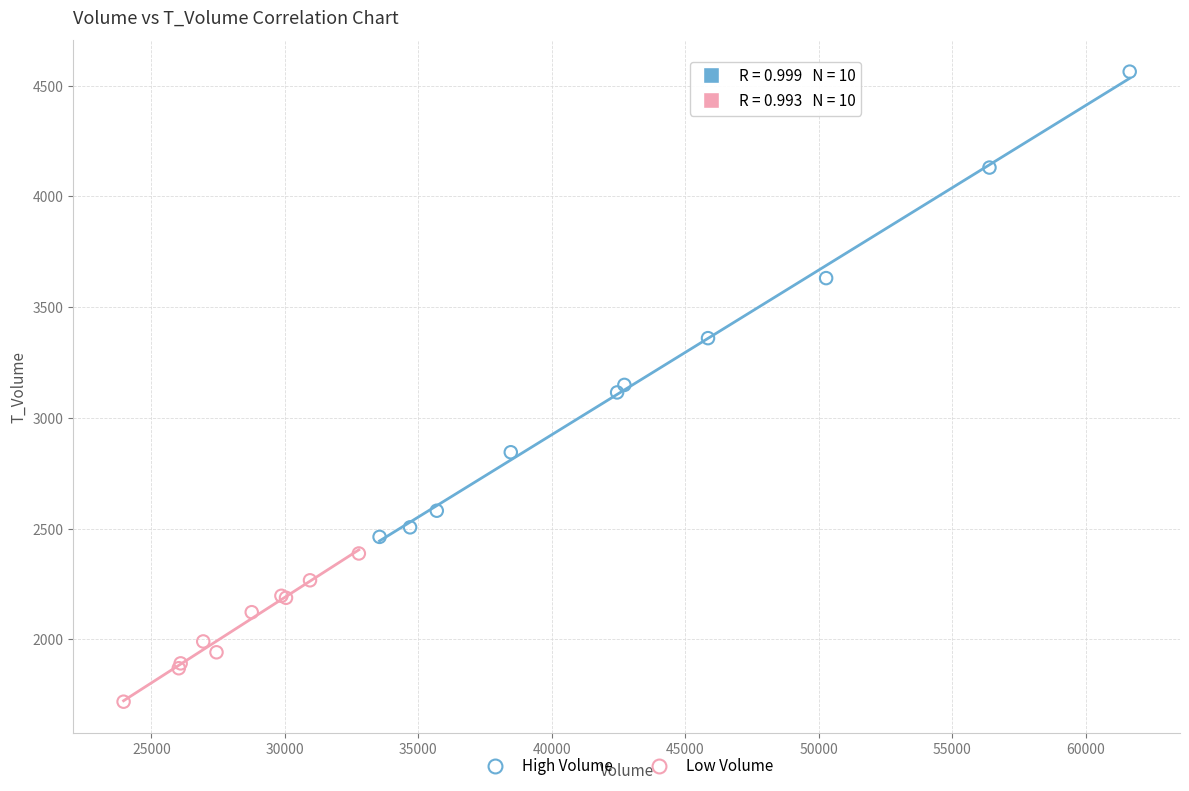

Which series has the widest spread of Y values?

High Volume